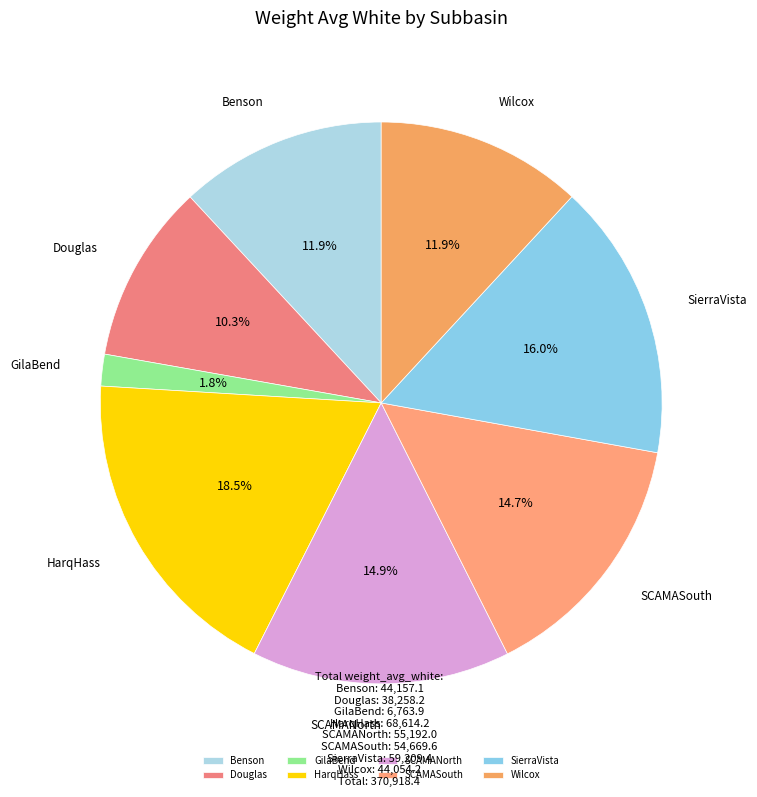

To the nearest percent, what portion does GilaBend represent?

2%